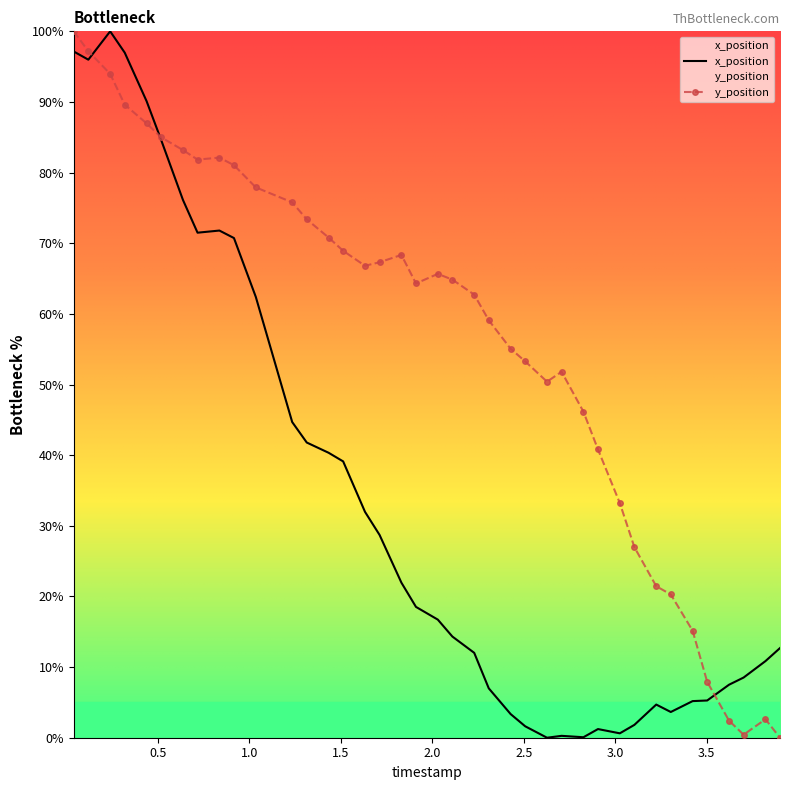

Rank the series by their average value, from lowest to highest.

x_position, y_position